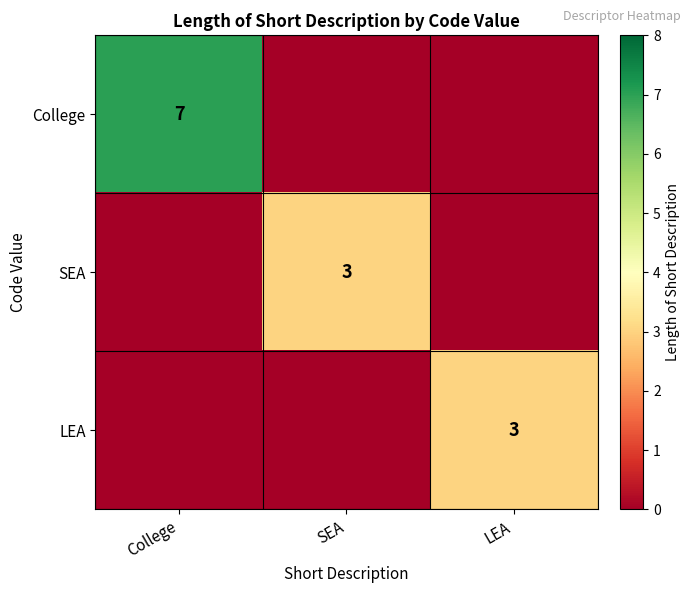

Which category has the highest value across all series?

College